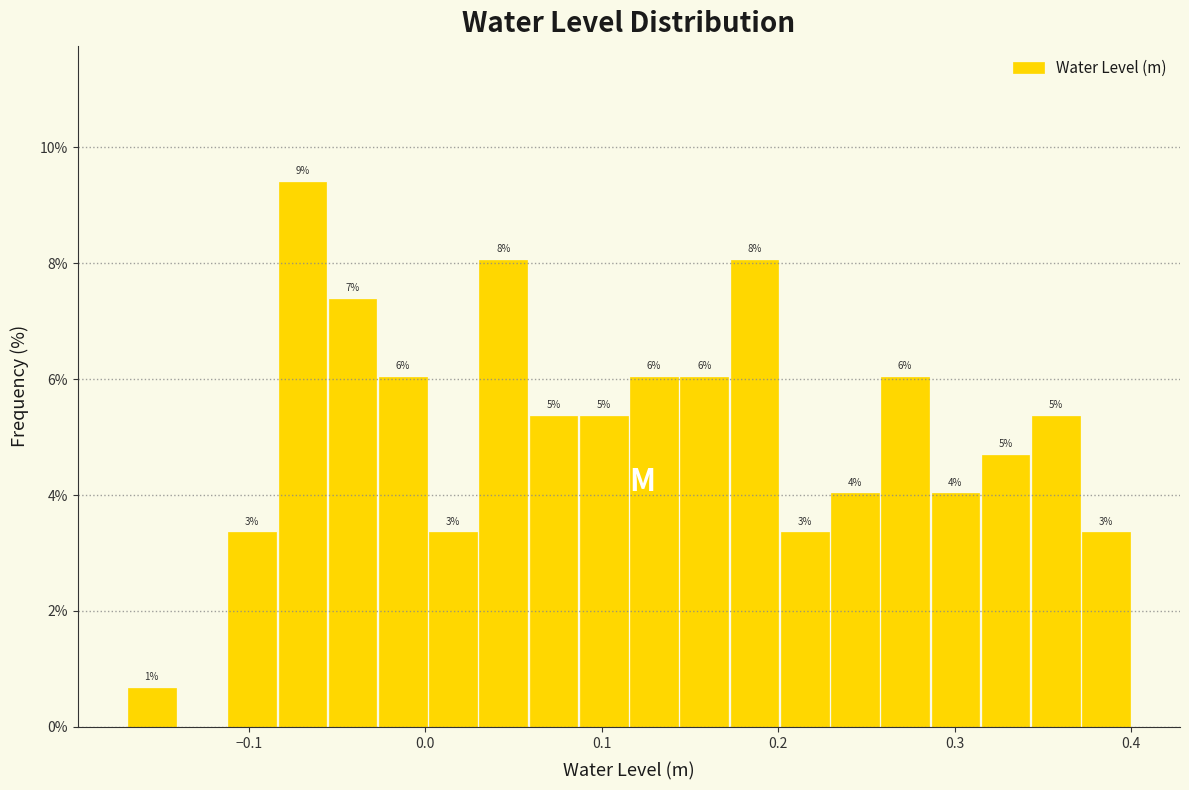

Around what value on the x-axis is the tallest bar? Give the approximate position of its centre, as read against the axis.

-0.07